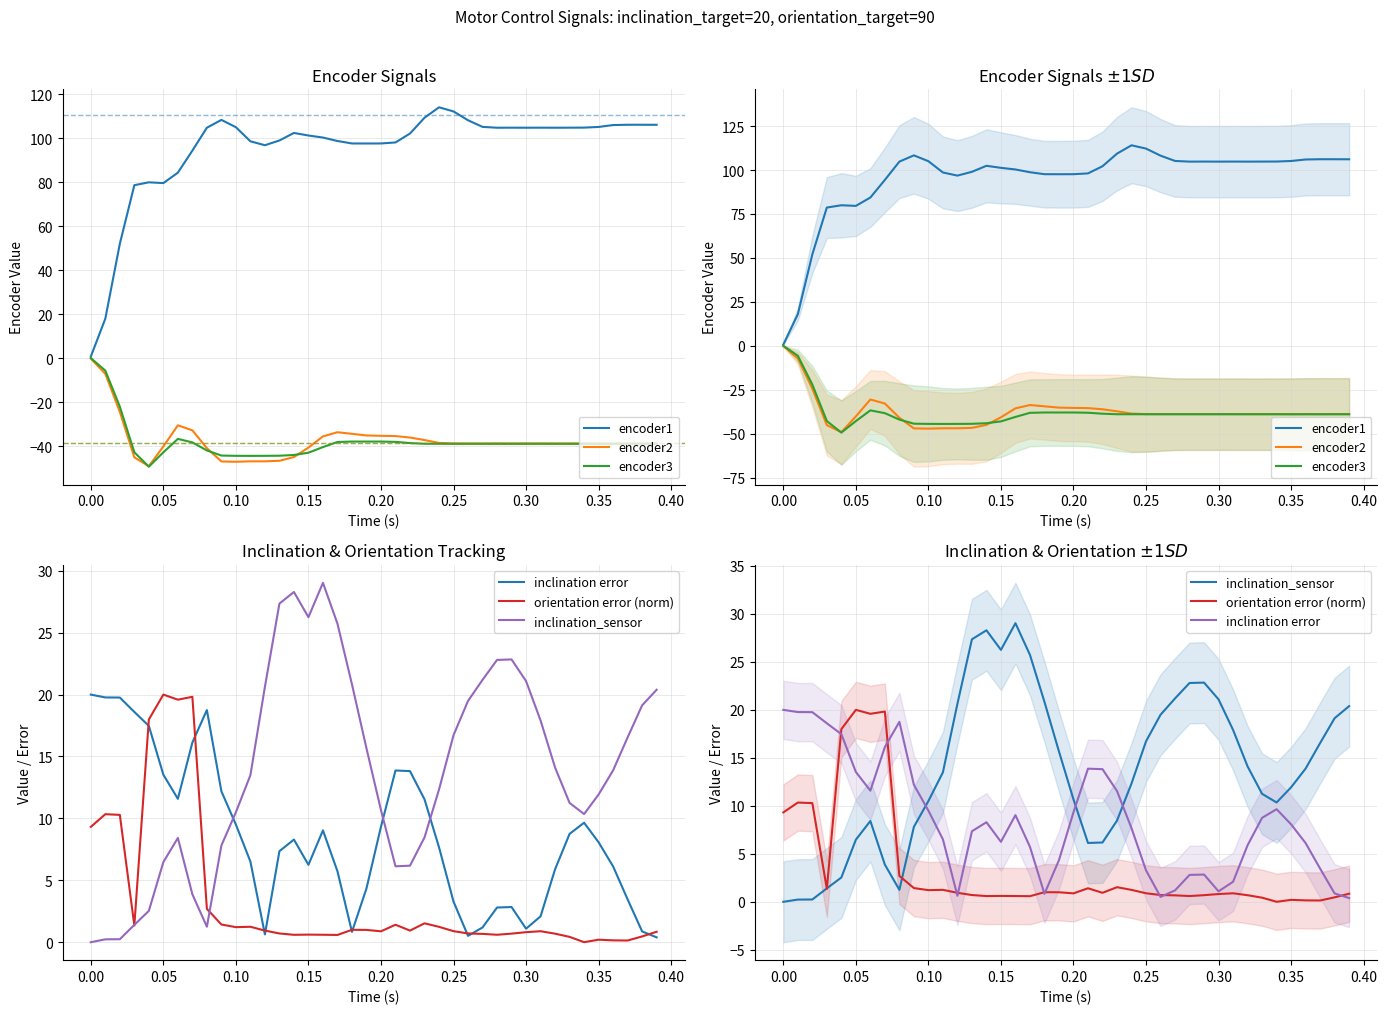

The encoder2 series shows -62.3 at 23. True or false?

False